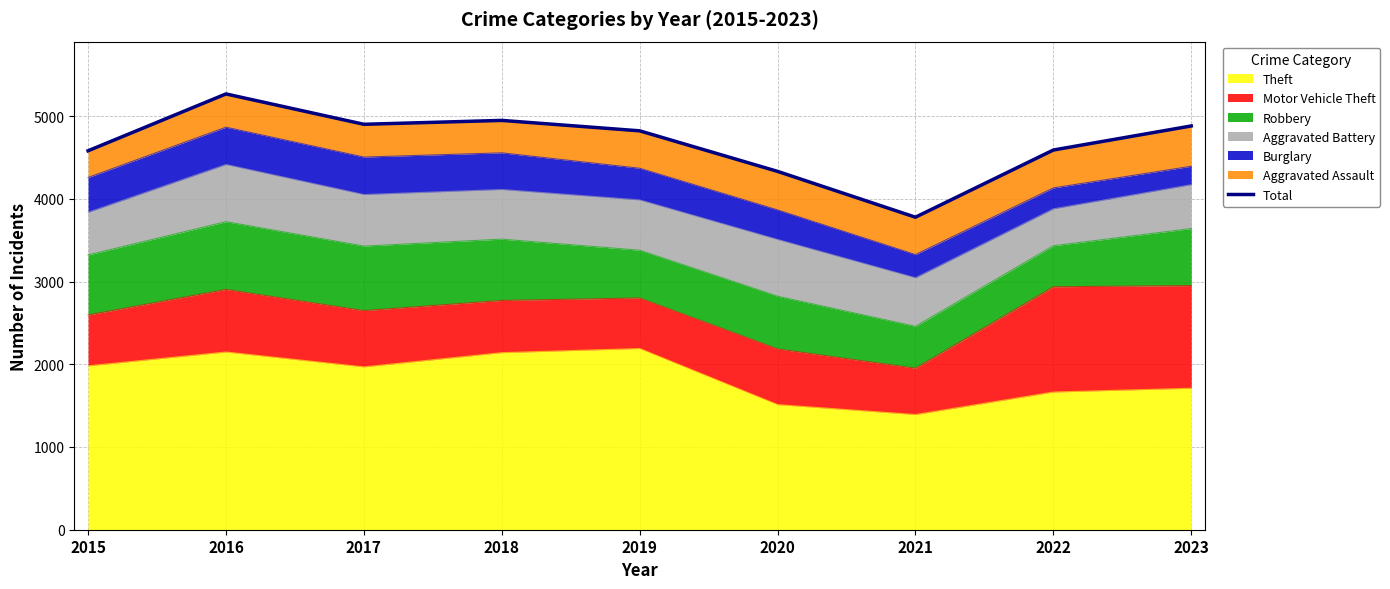

Reading left to right, transcribe all the data shown in this chart.

4580	5267	4900	4947	4821	4331	3777	4589	4880